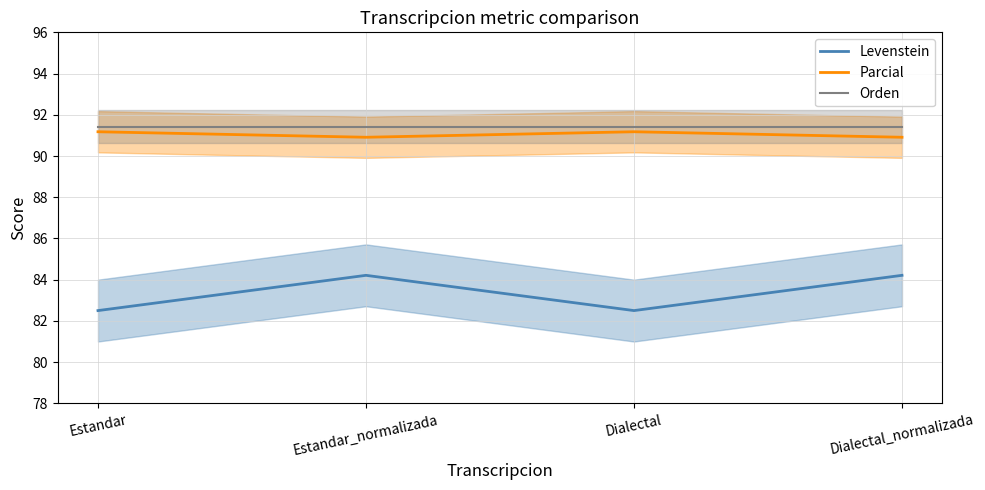

Between Dialectal and Estandar, which is larger?

Dialectal